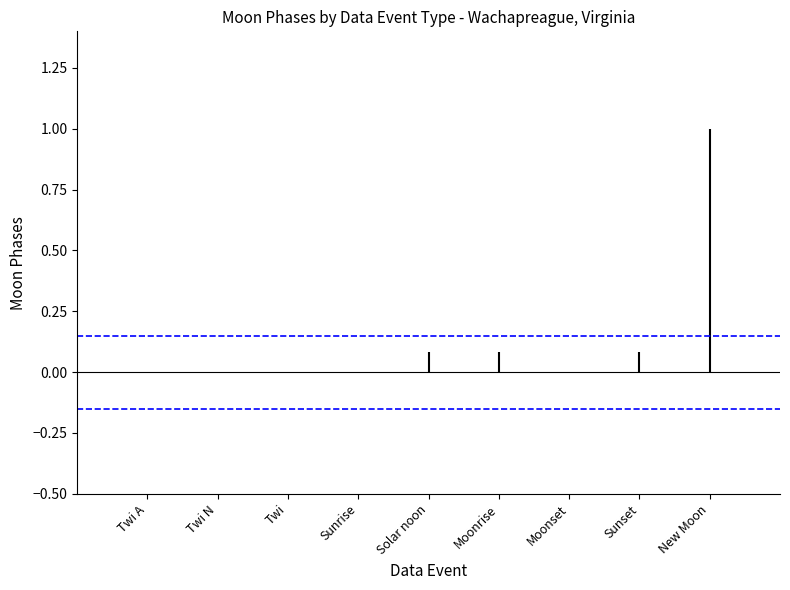

At which label is Confidence (+) closest to 0?

Solar noon